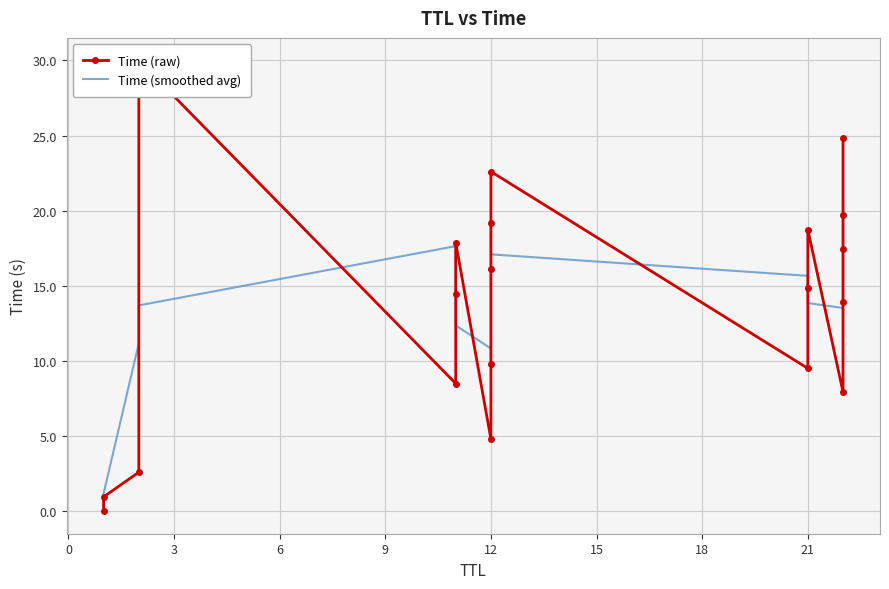

Is the value of Time (smoothed avg) at 12 greater than the value of Time (raw) at 21?

Yes